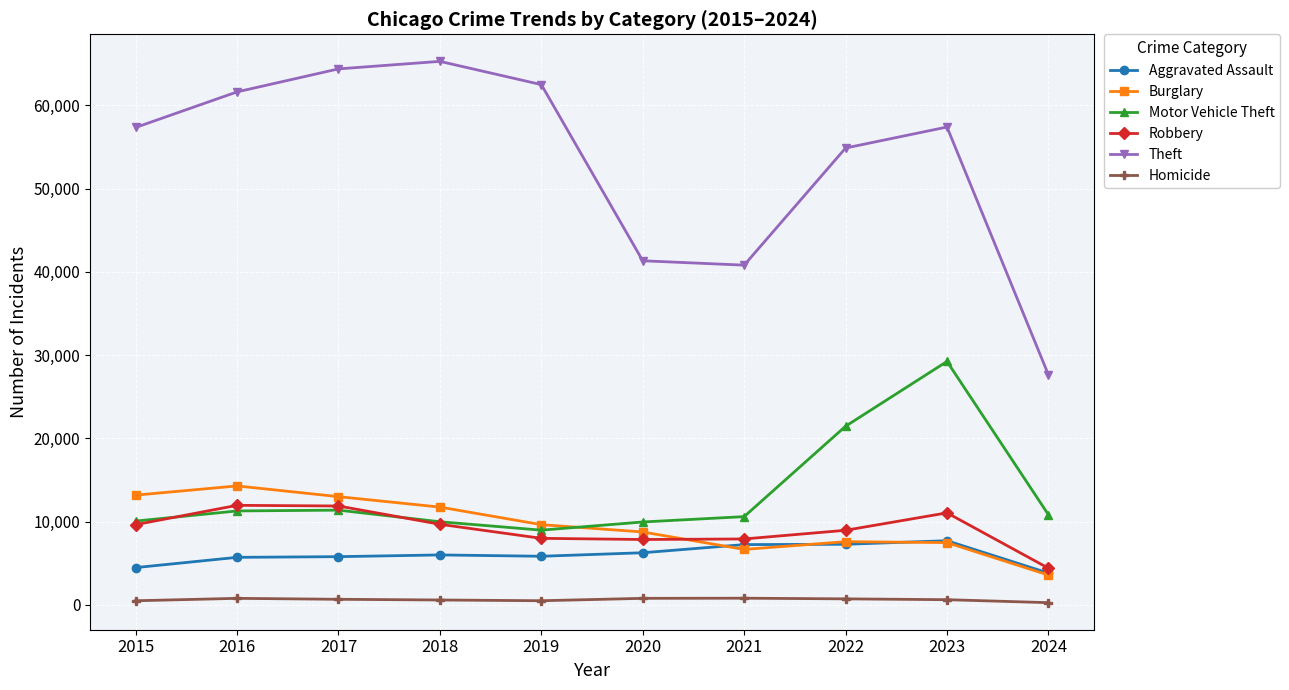

What is the sum of all Aggravated Assault values?

60141